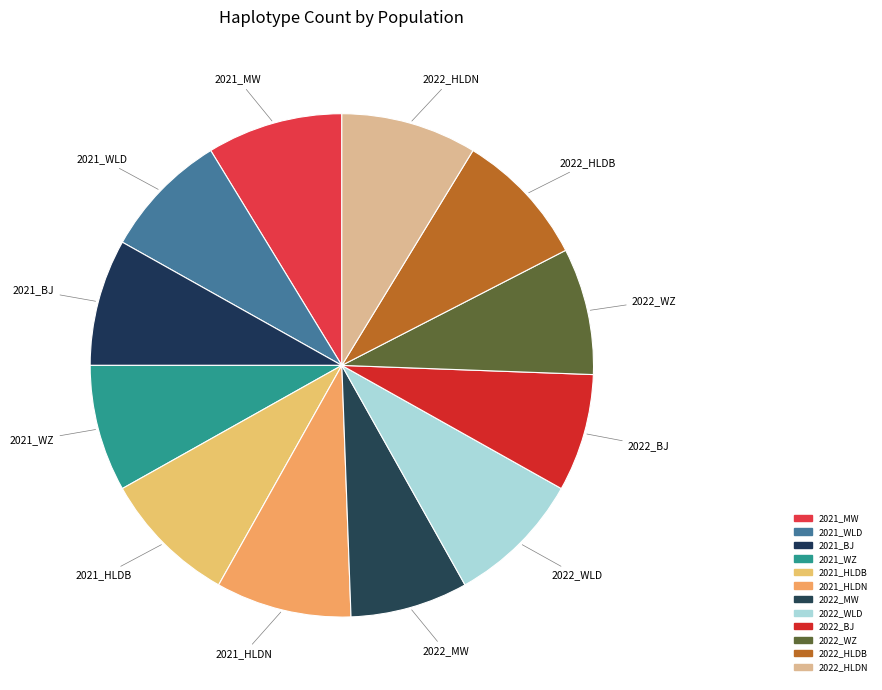

How many segments does this pie chart have?

12